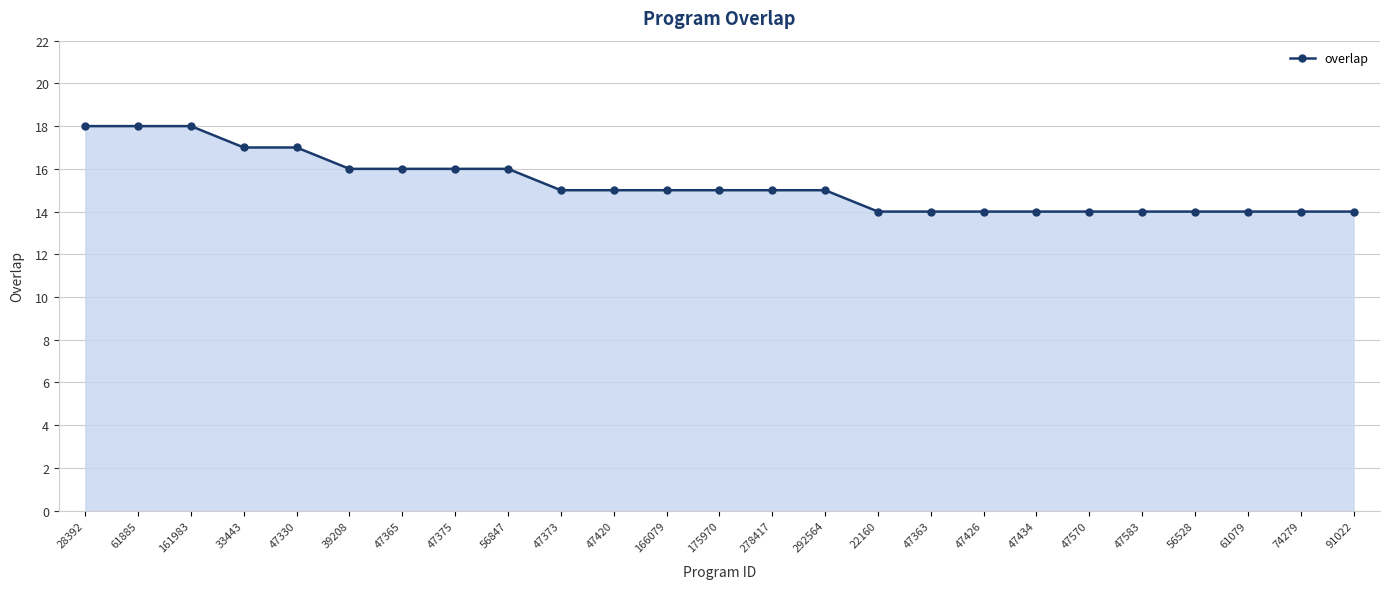

What is the approximate value at 47583?

14